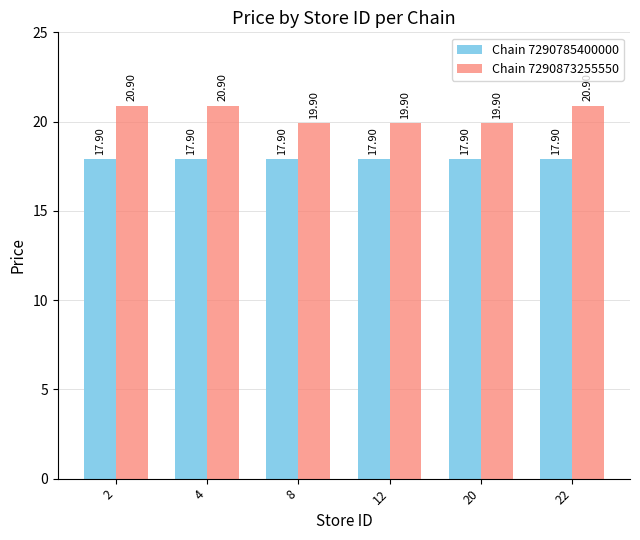

What is the maximum value for Chain 7290785400000?

17.9